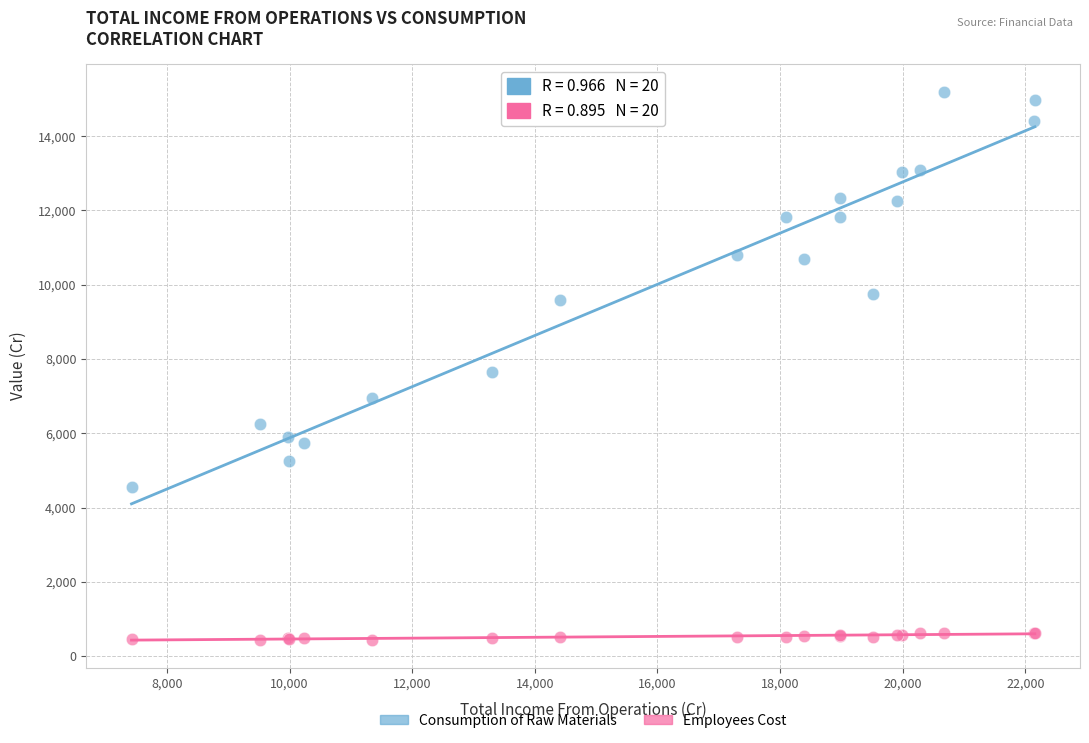

What is the X range (max minus min) for the scatter plot?

14735